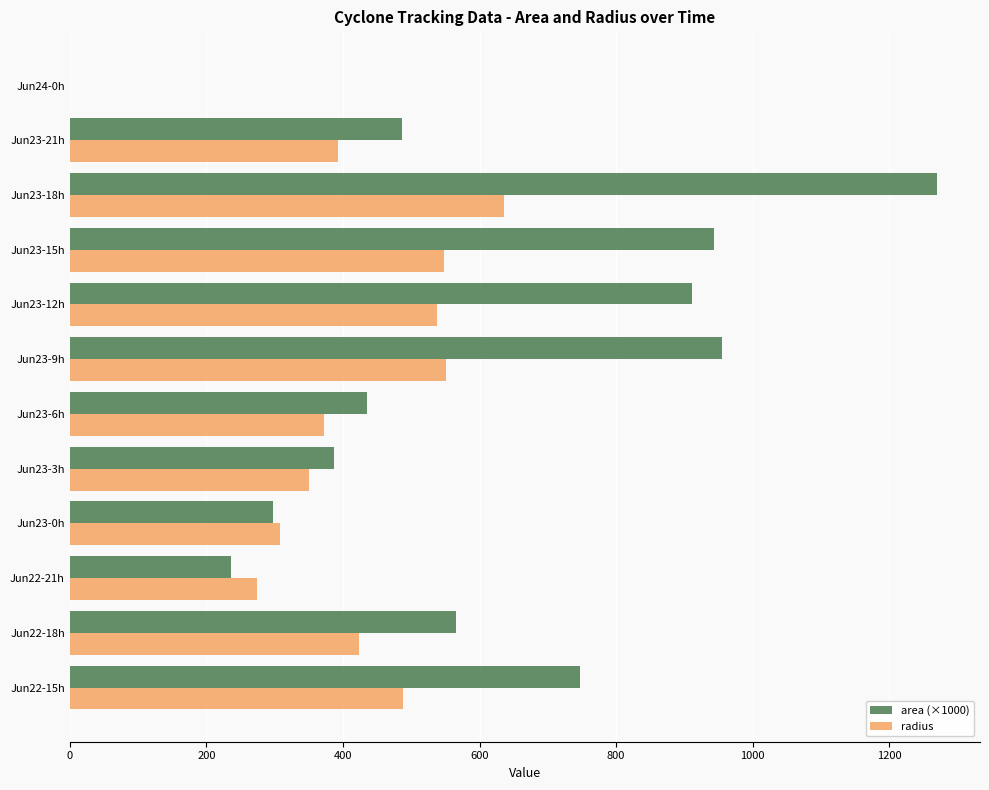

What is the total value across all series at Jun23-12h?

1449.0